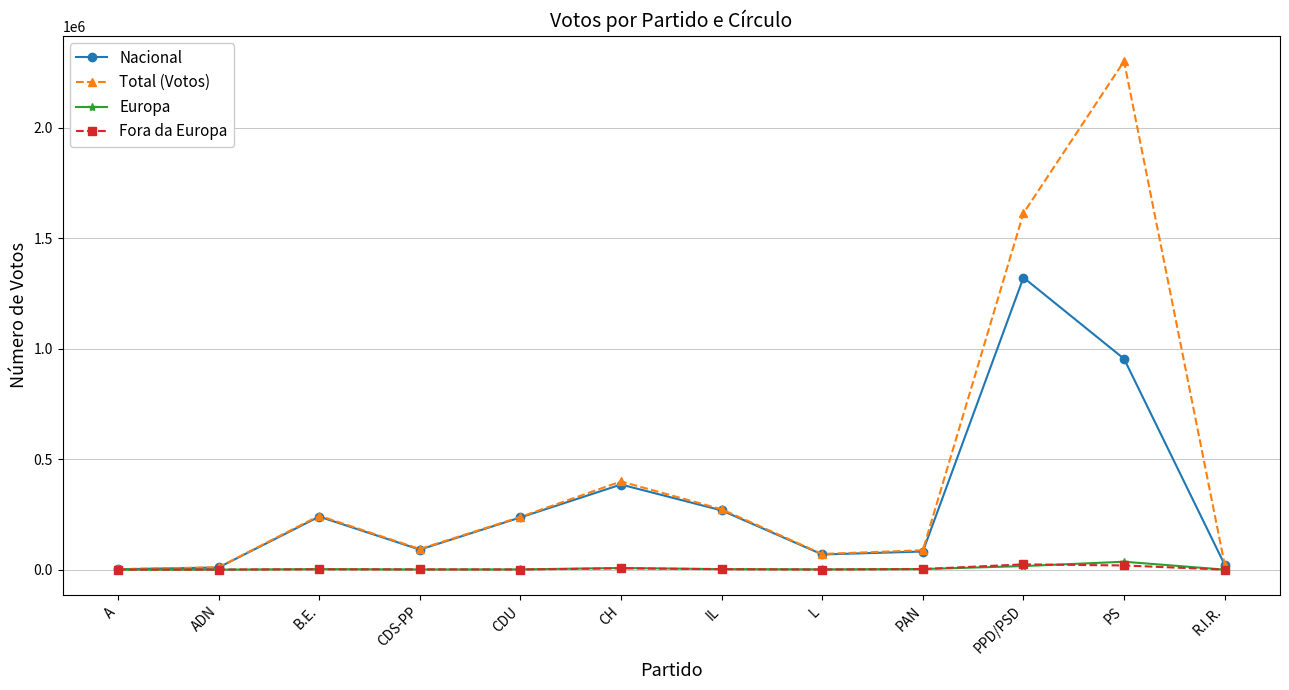

Between A and IL, which series saw the biggest shift?

Total (Votos)